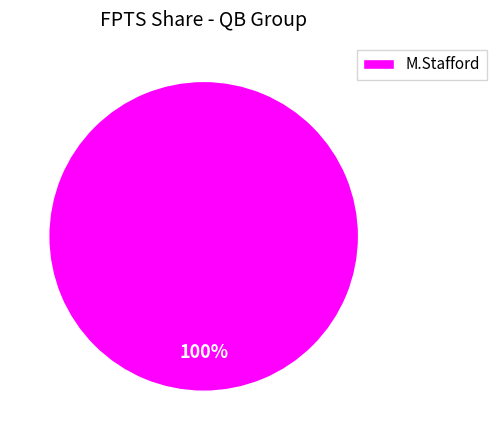

Rank the categories by value from lowest to highest.

M.Stafford